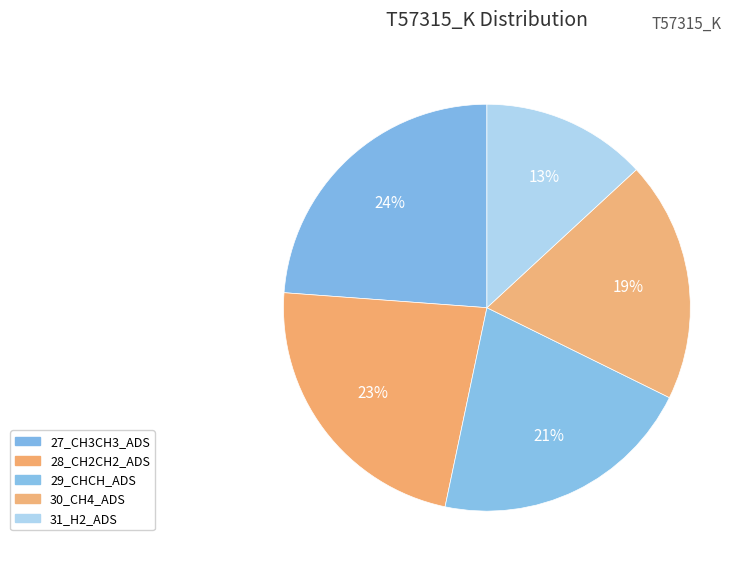

What is the change in value from 28_CH2CH2_ADS to 29_CHCH_ADS?

-2.1